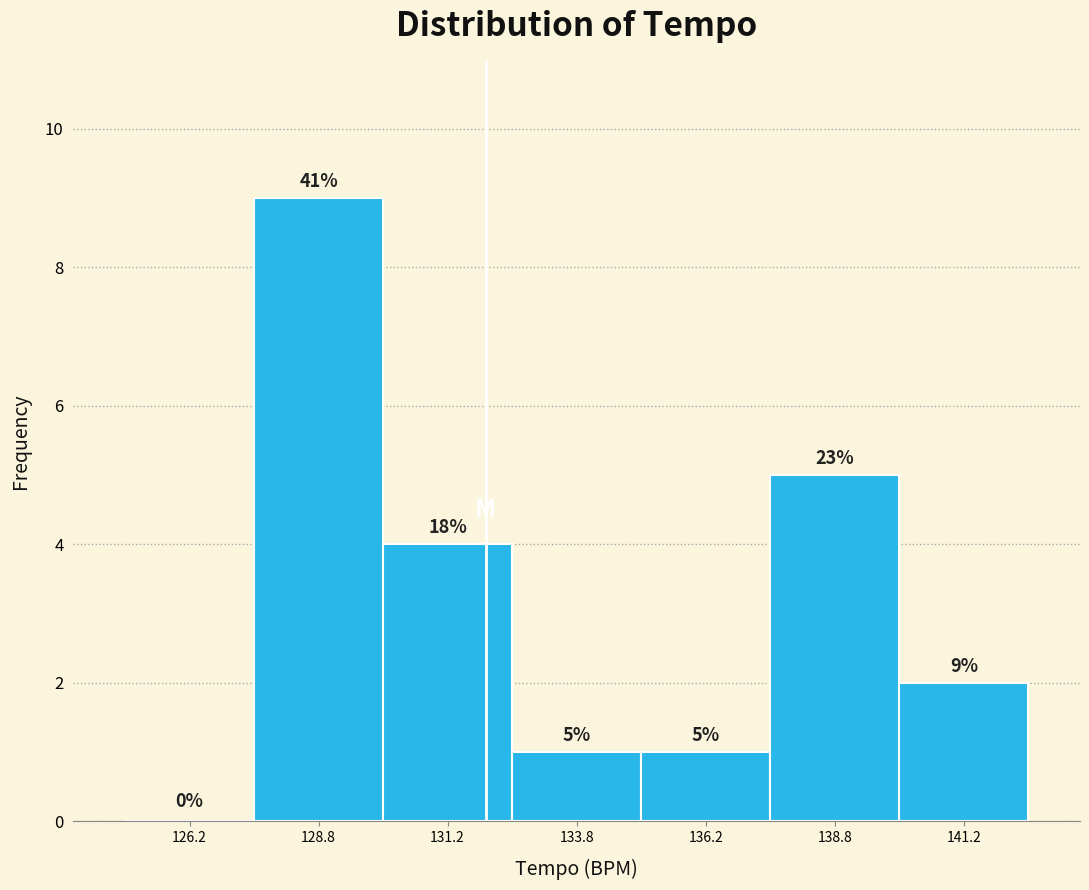

Over which range of the x-axis is the bar tallest?

127.5 to 130.0